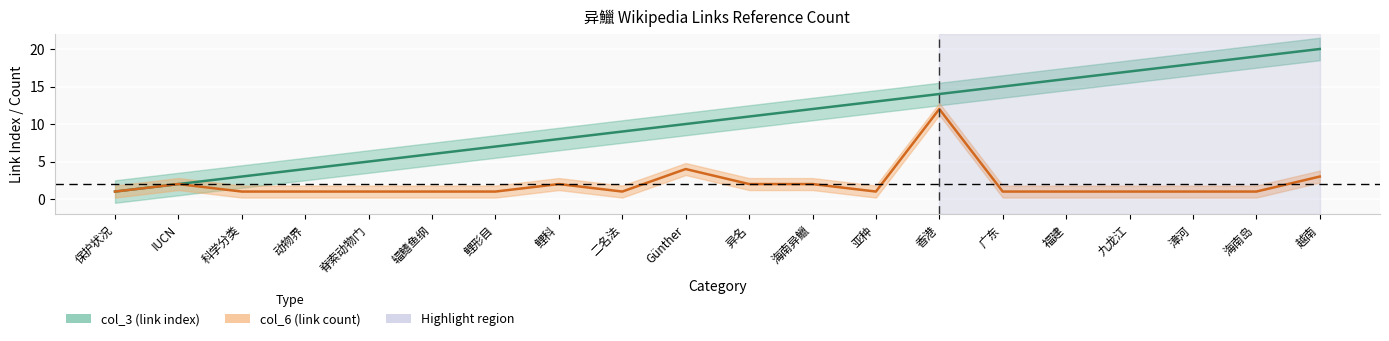

What is the sum of all col_3 (link index) values?

210